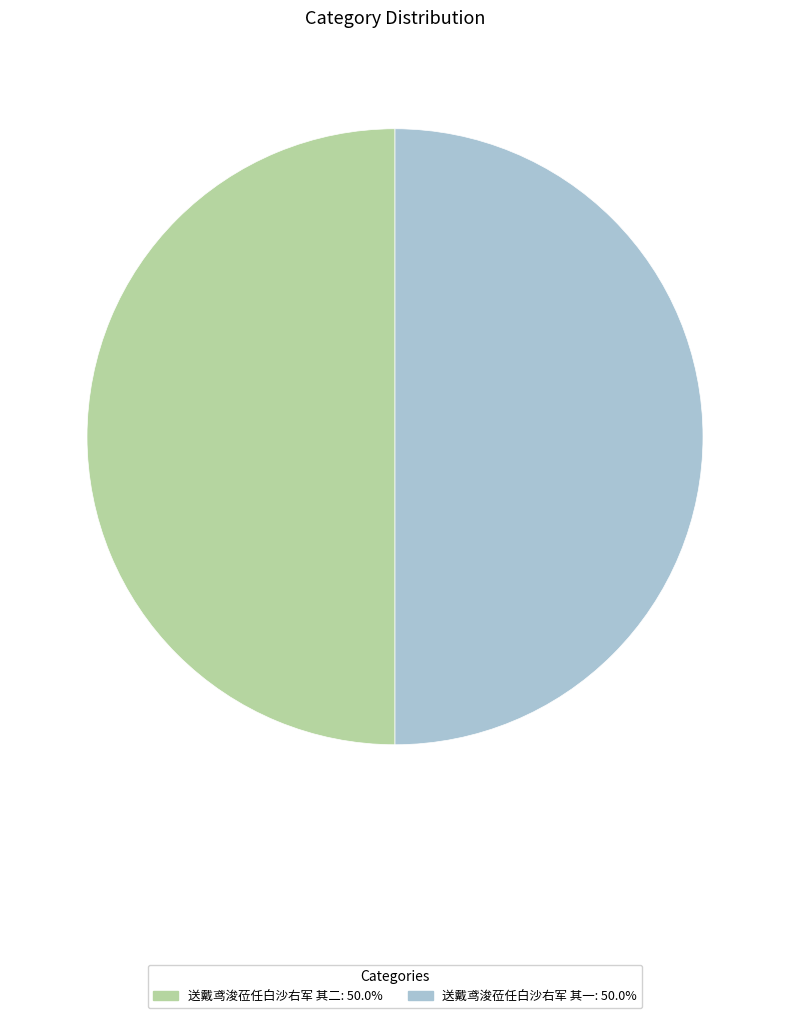

Do 送戴鸢浚莅任白沙右军 其一 and 送戴鸢浚莅任白沙右军 其二 together represent more than half of the pie?

Yes